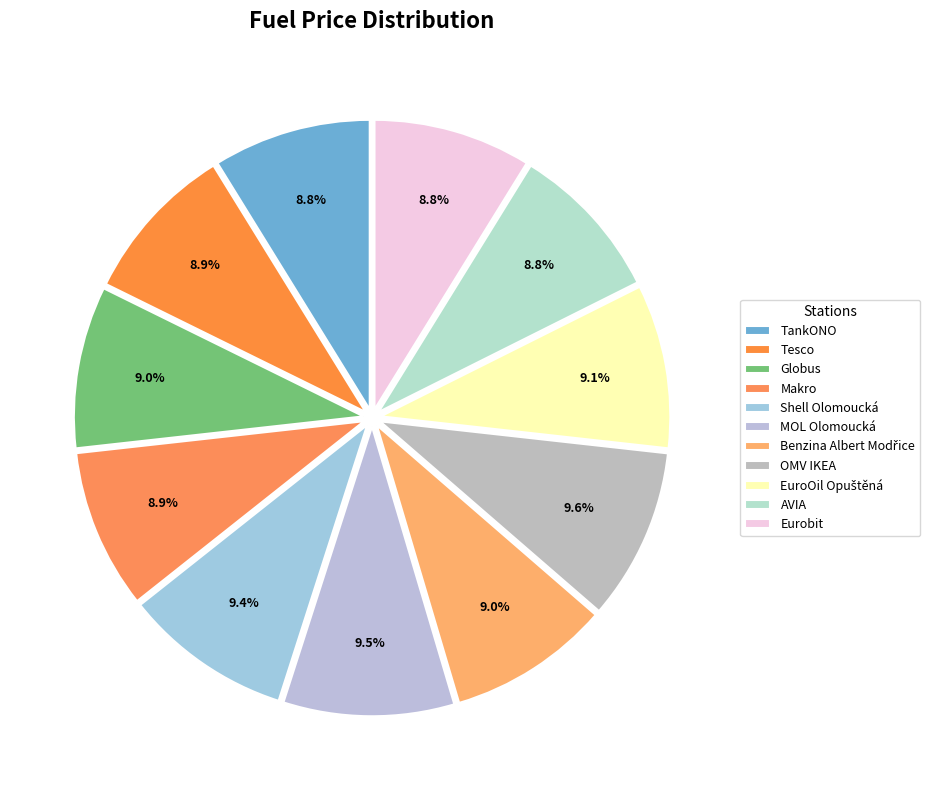

Do AVIA and MOL Olomoucká together represent more than half of the pie?

No